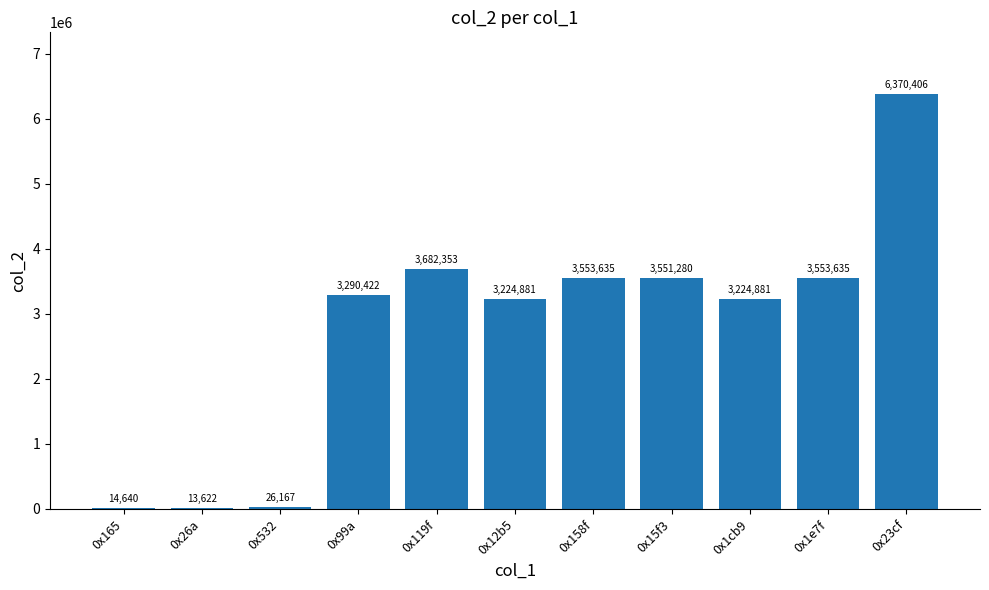

Reading right to left, list all the values displayed in this chart.

0x23cf=6370406	0x1e7f=3553635	0x1cb9=3224881	0x15f3=3551280	0x158f=3553635	0x12b5=3224881	0x119f=3682353	0x99a=3290422	0x532=26167	0x26a=13622	0x165=14640